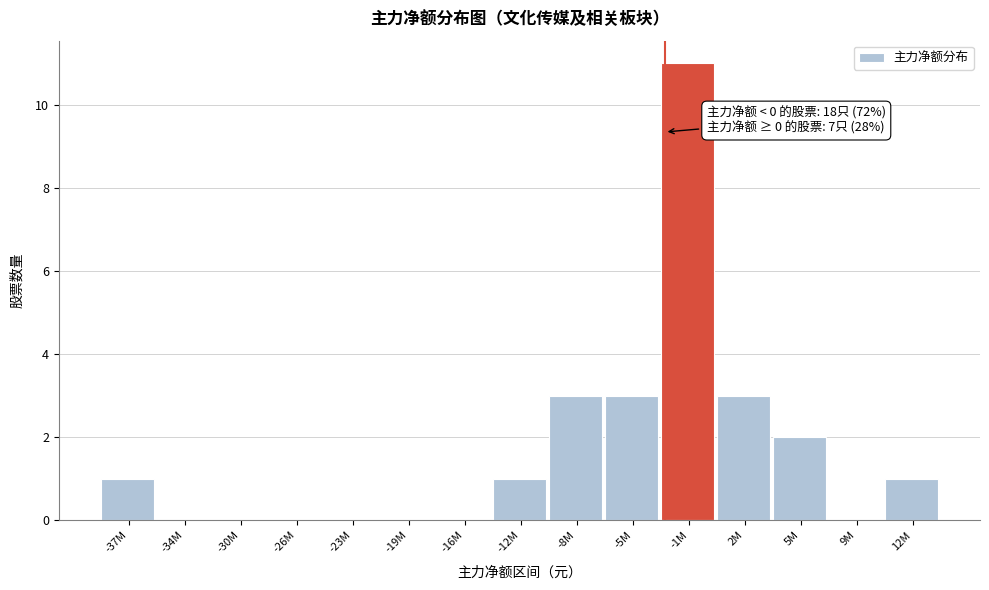

Reading left to right, transcribe all the data shown in this chart.

-37M=1	-34M=0	-30M=0	-26M=0	-23M=0	-19M=0	-16M=0	-12M=1	-8M=3	-5M=3	-1M=11	2M=3	5M=2	9M=0	12M=1